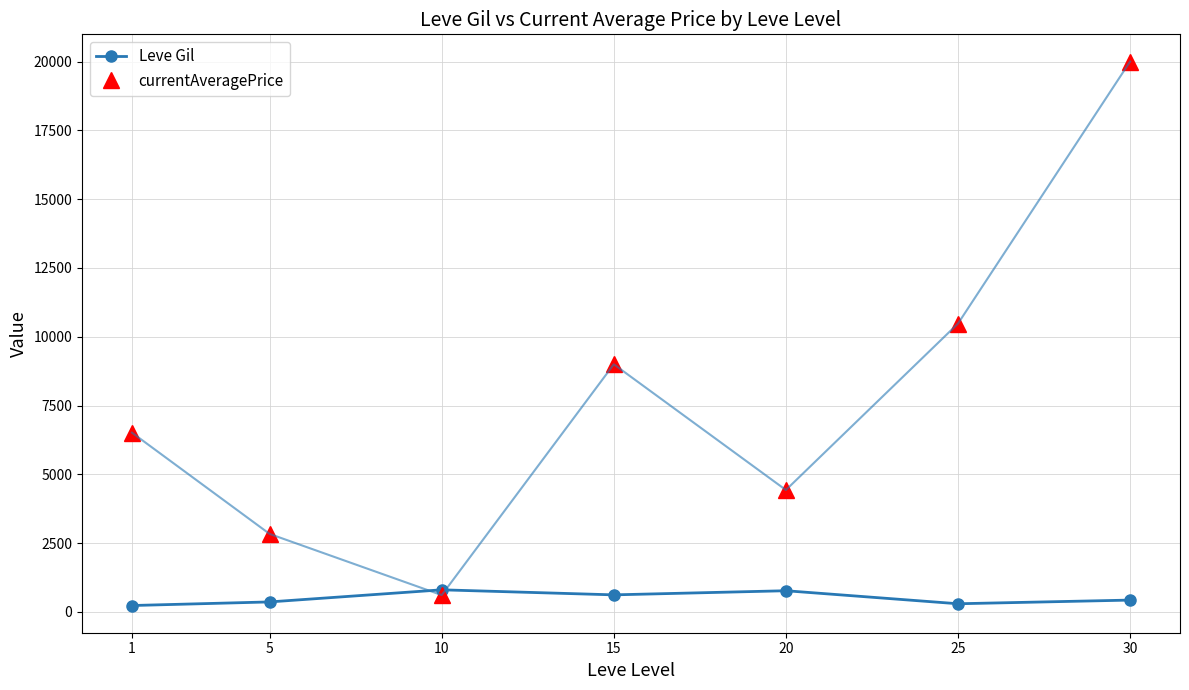

At which category is the sum across all series the highest?

30